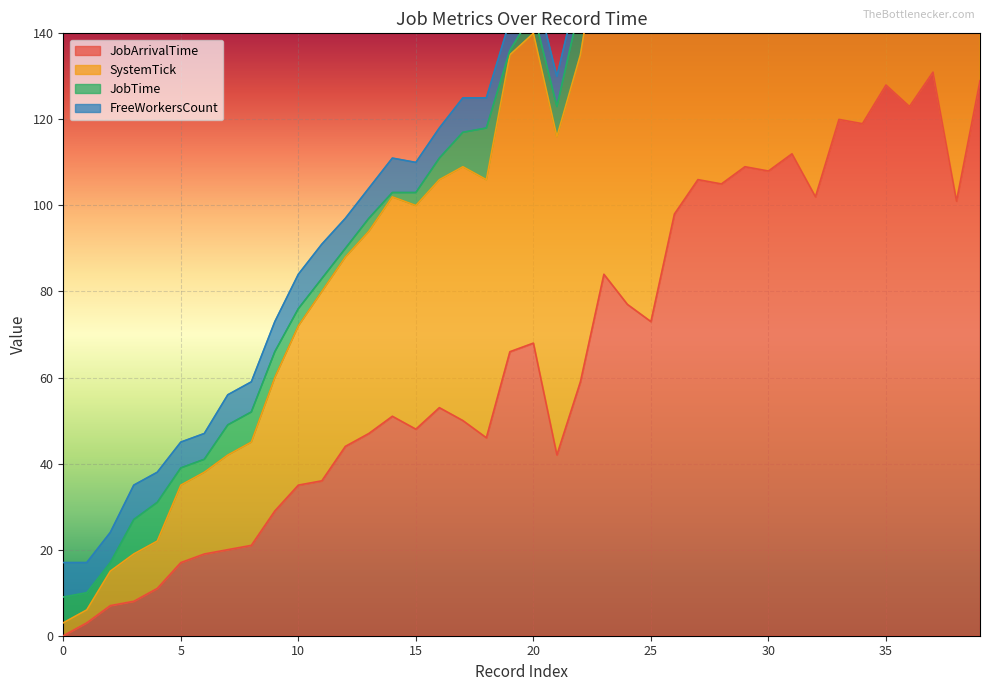

True or false: JobArrivalTime has a value of 48 at 15.

True